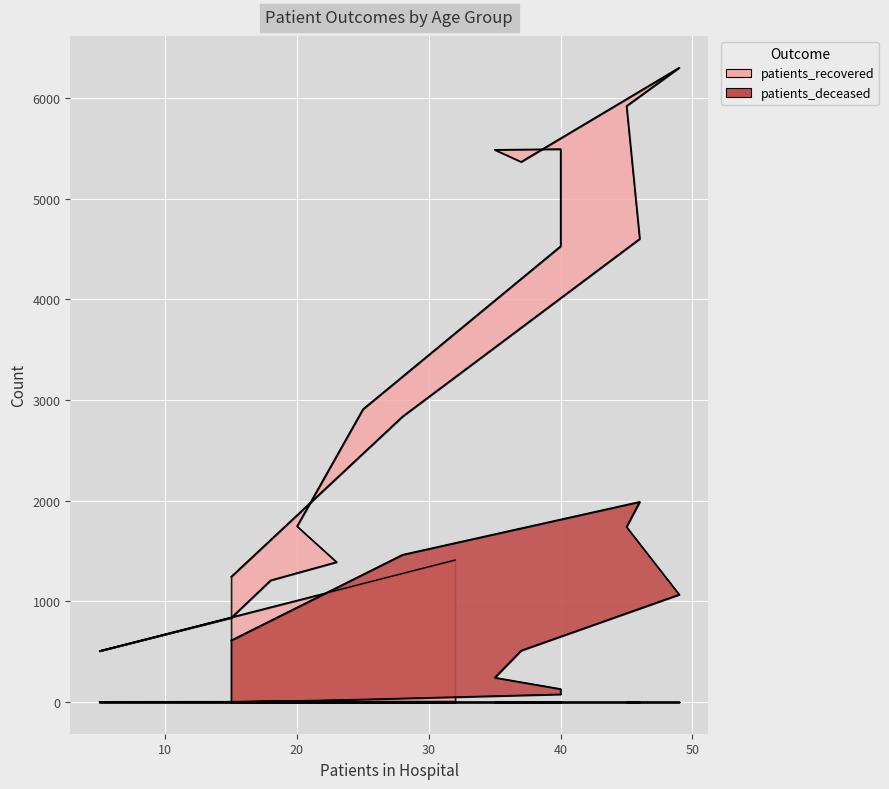

Reading left to right, what are all the values shown in this chart?

patients_recovered: 1411	507	837	1210	1391	1747	2910	4530	5495	5488	5368	6304	5923	4603	2837	1245
patients_deceased: 6	3	2	11	10	12	26	77	130	243	512	1068	1741	1990	1464	613